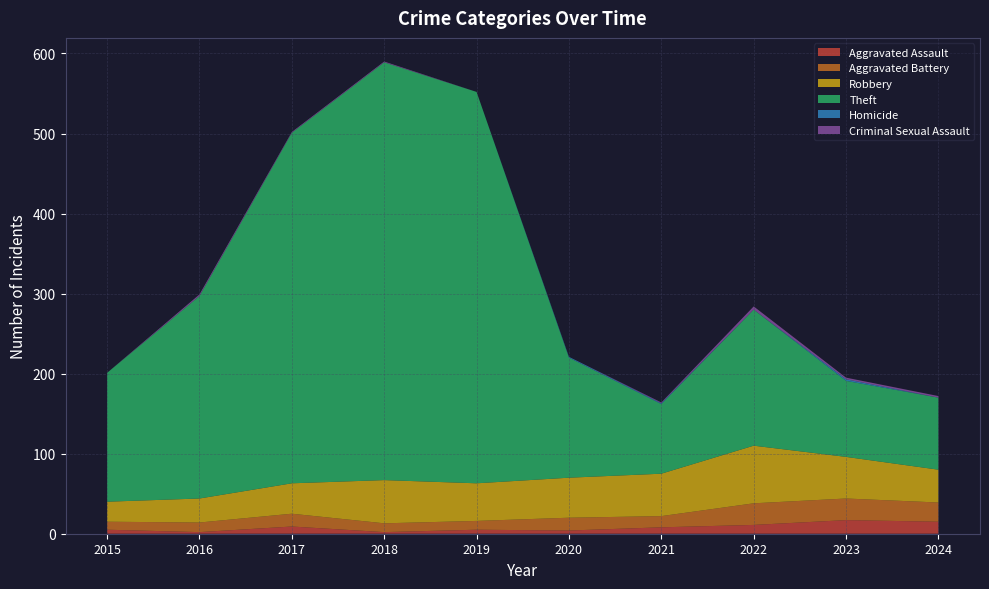

Reading right to left, transcribe all the data shown in this chart.

Aggravated Assault: 15	17	11	8	4	5	2	9	2	5
Aggravated Battery: 24	27	27	14	16	11	11	16	12	10
Robbery: 41	52	72	53	50	47	54	38	30	25
Theft: 90	95	170	87	150	489	522	438	253	161
Homicide: 0	2	0	1	1	0	0	0	0	0
Criminal Sexual Assault: 2	2	4	1	0	0	1	1	2	0